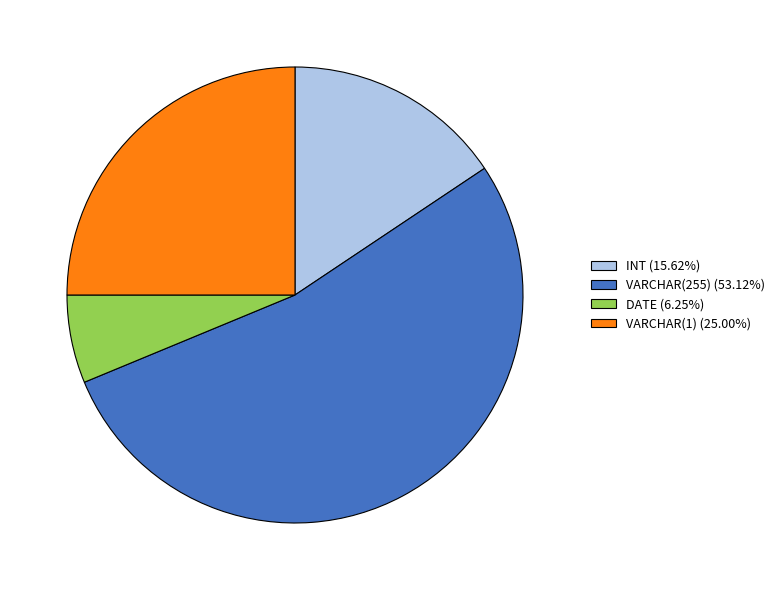

Approximately how many times larger is the value at VARCHAR(1) (25.00%) compared to VARCHAR(255) (53.12%)?

0.5